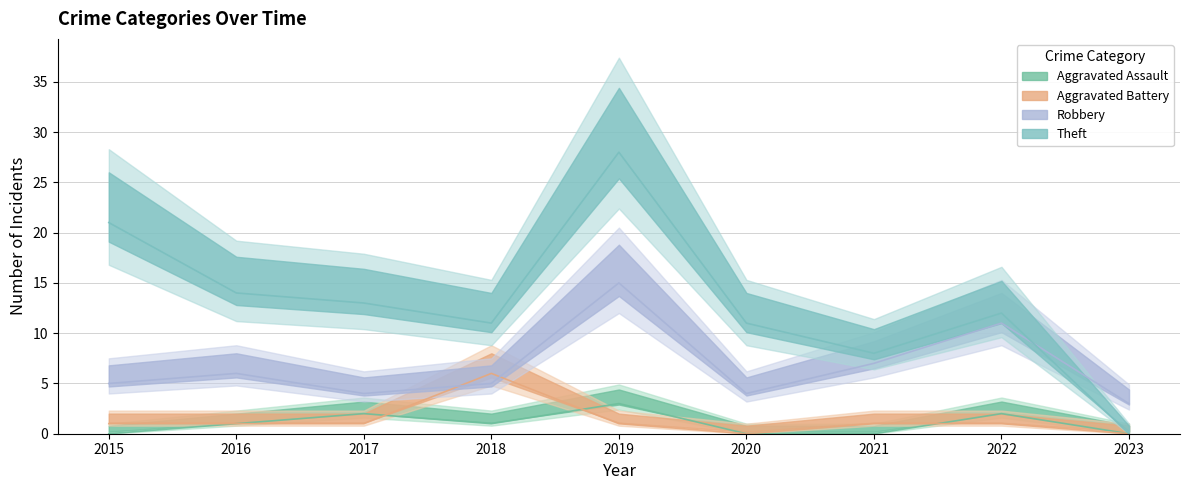

Is it true that Aggravated Battery equals 0 at 2016?

False